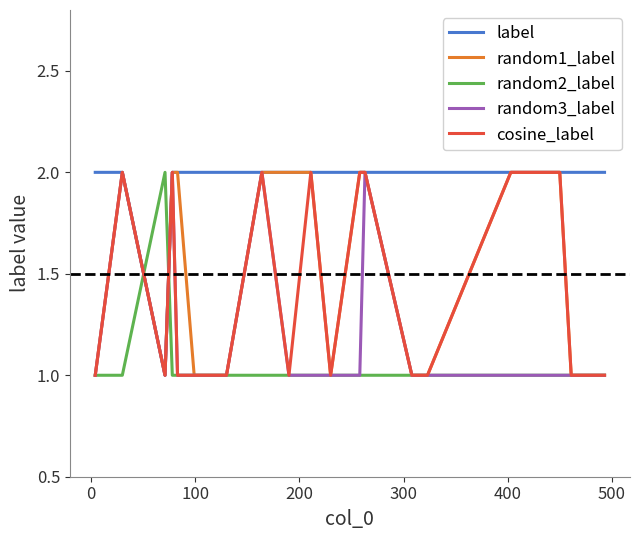

True or false: random2_label and cosine_label intersect in this chart.

True